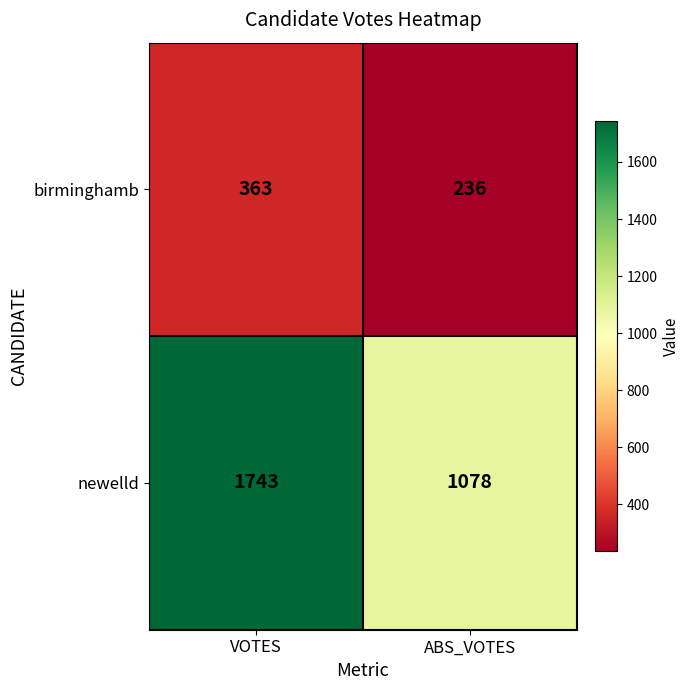

How many data points does each series have?

2